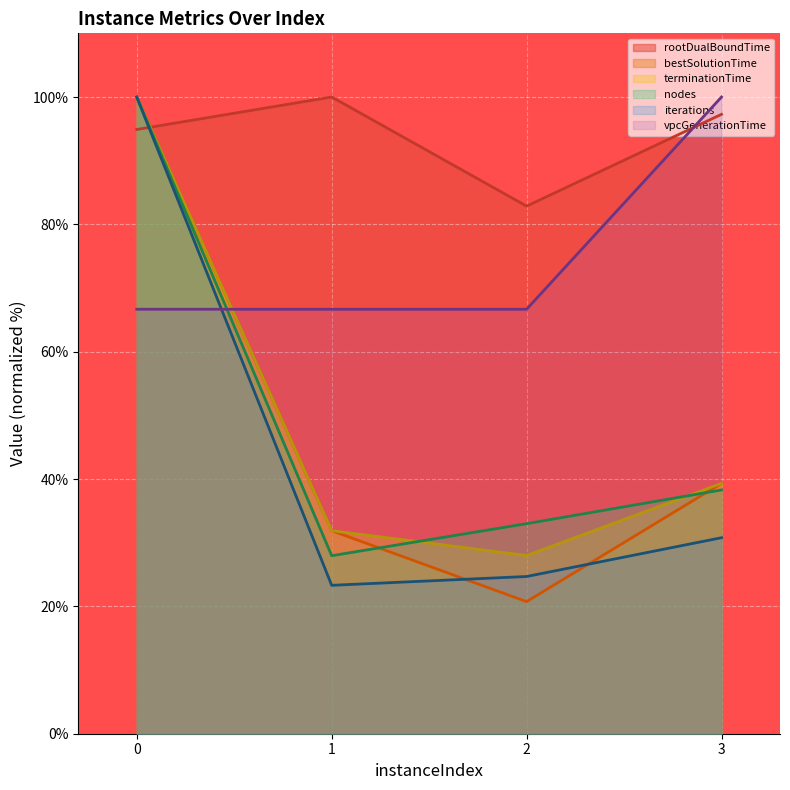

True or false: bestSolutionTime has a value of 39.3 at 3.

True